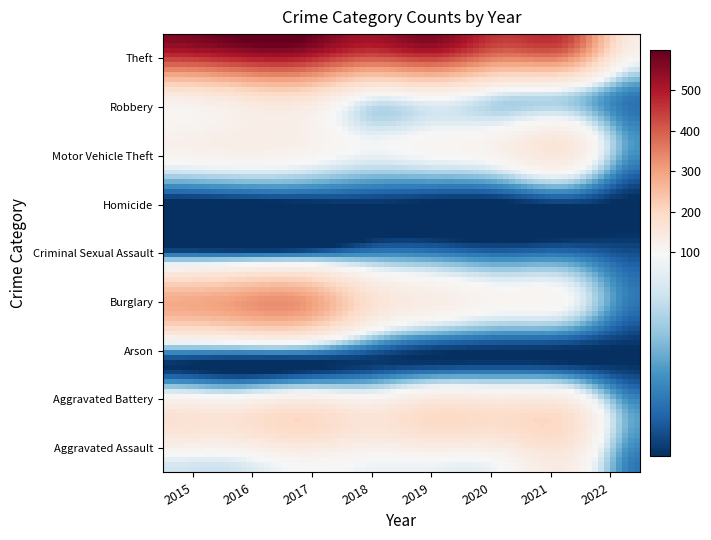

Does the chart display data point markers on the line(s)?

No